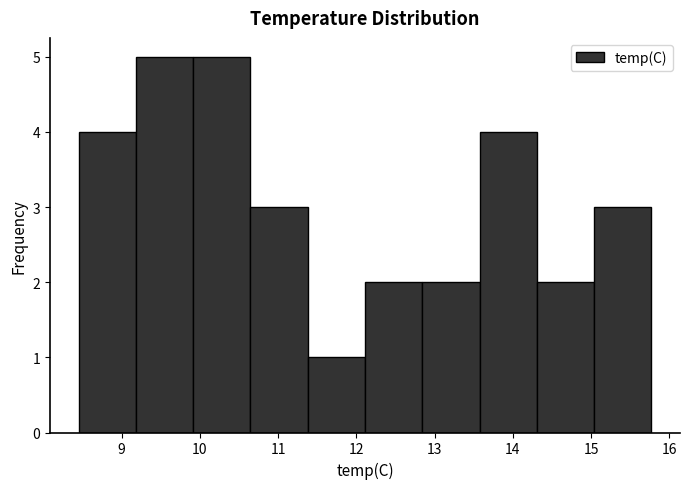

Reading left to right, transcribe this chart: for each bar, give the range it covers on the x-axis and its height. Neither the bar edges nor the heights are printed on the chart, so give them approximately, as read against the axes.

8.5 to 9.2: 4
9.2 to 9.9: 5
9.9 to 10.6: 5
10.6 to 11.4: 3
11.4 to 12.1: 1
12.1 to 12.8: 2
12.8 to 13.6: 2
13.6 to 14.3: 4
14.3 to 15.0: 2
15.0 to 15.8: 3